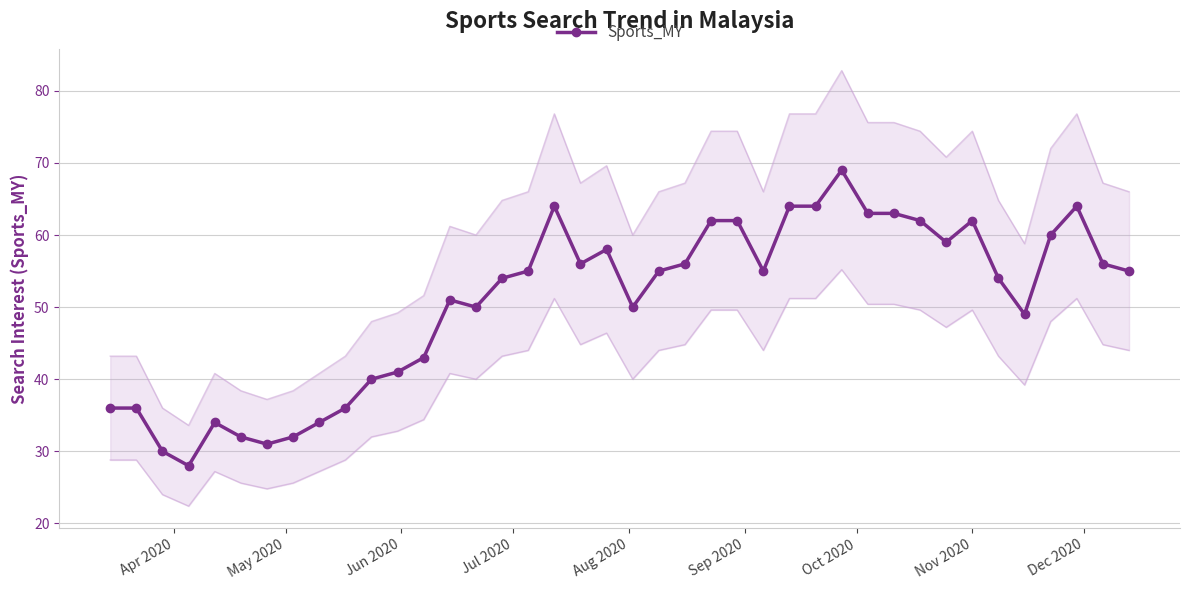

What is the highest value of the Sports_MY series?

69